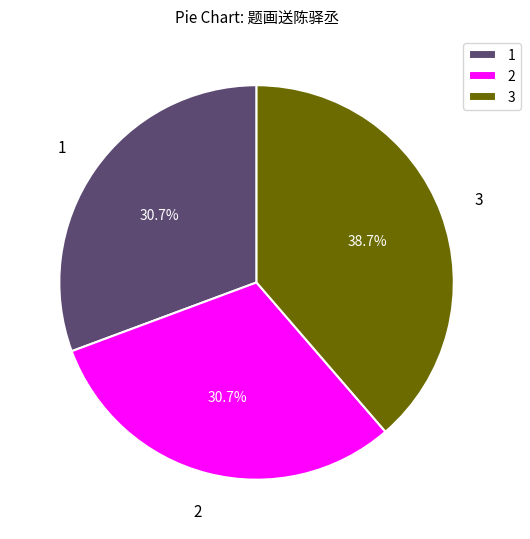

Between 3 and 2, which is larger?

3